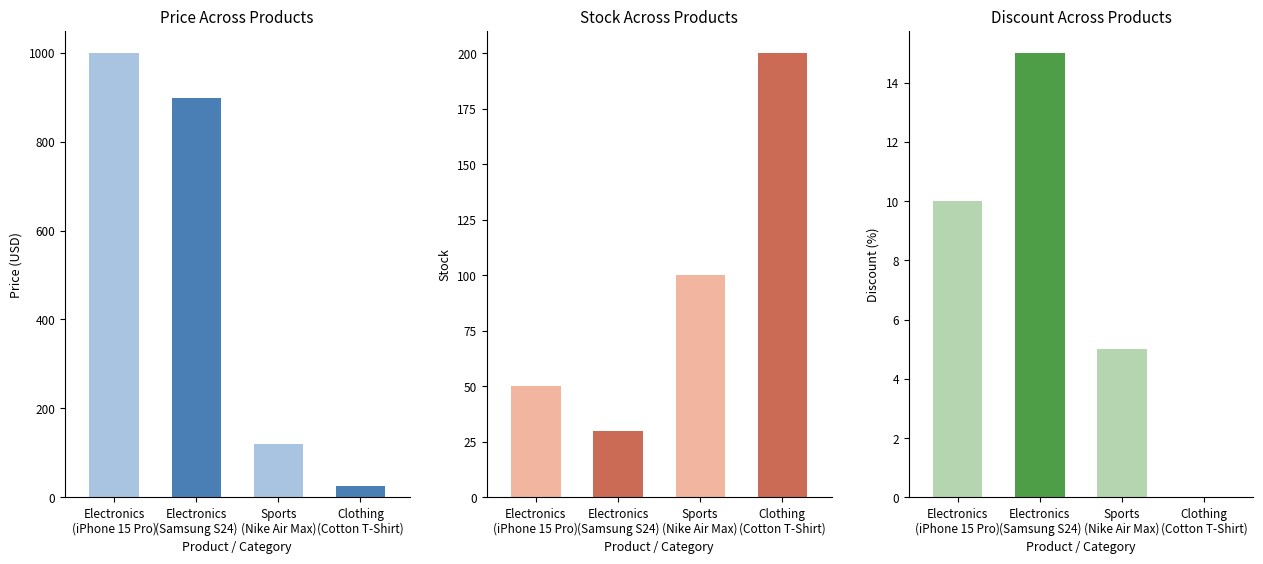

Between Electronics
(Samsung S24) and Sports
(Nike Air Max), which series saw the biggest shift?

price